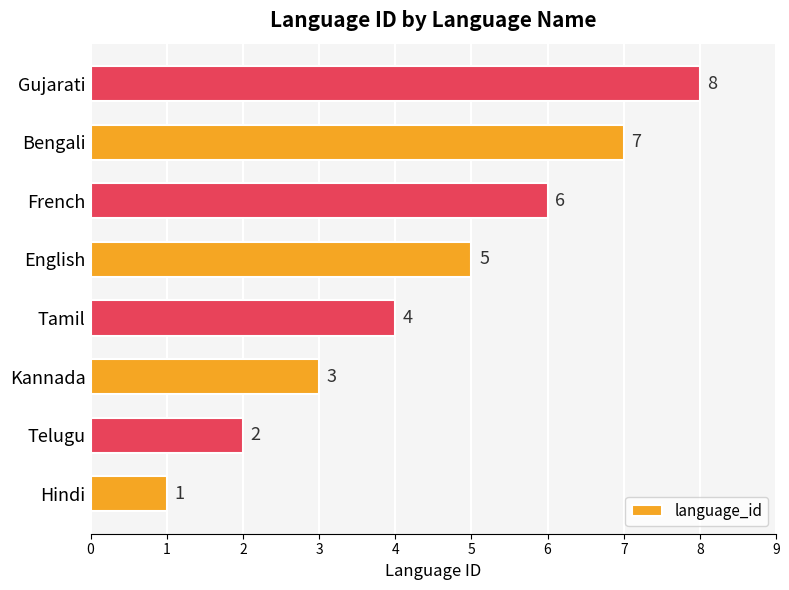

Does the chart contain any negative values?

No